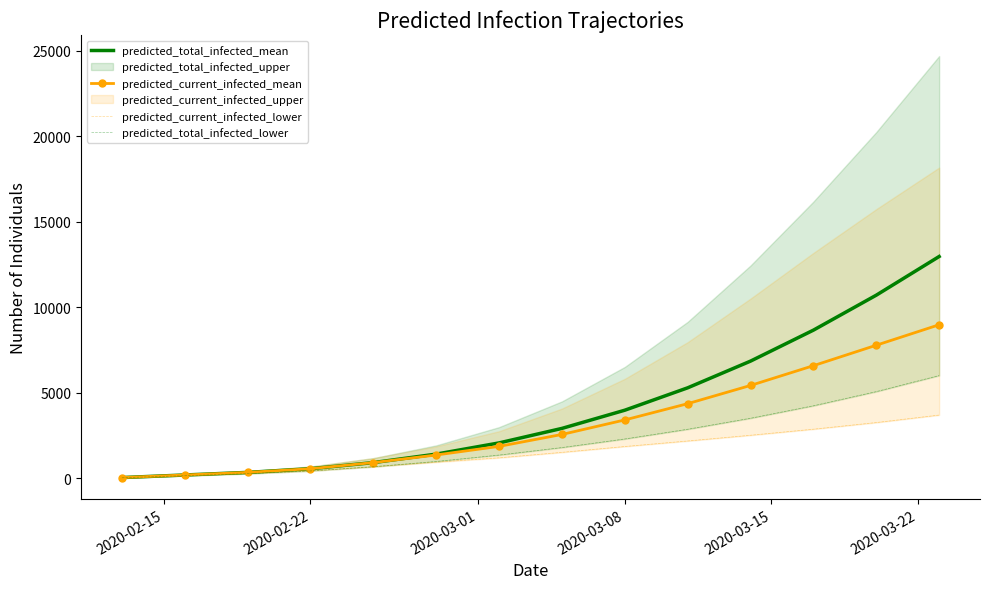

What is the value of the predicted_total_infected_mean point at the 4th from the left?

569